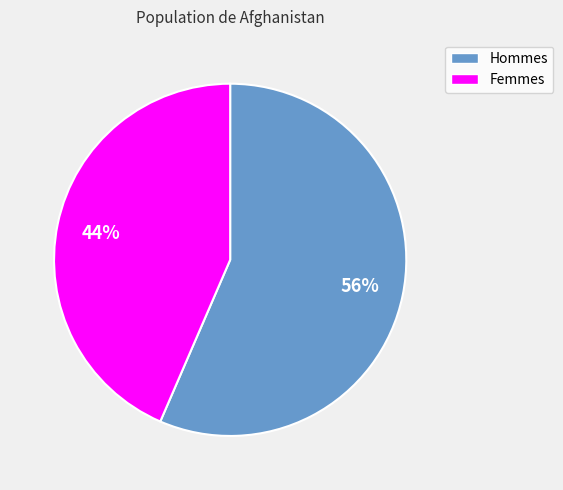

To the nearest percent, what is the average slice percentage?

50%